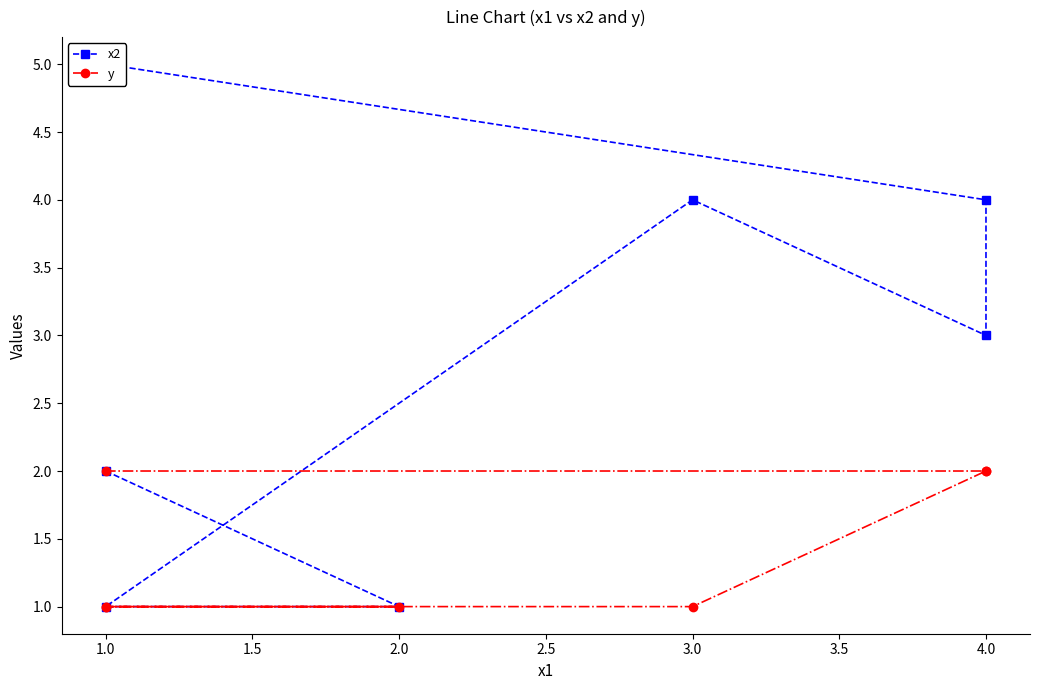

Is it true that y equals 3 at 4.0?

False